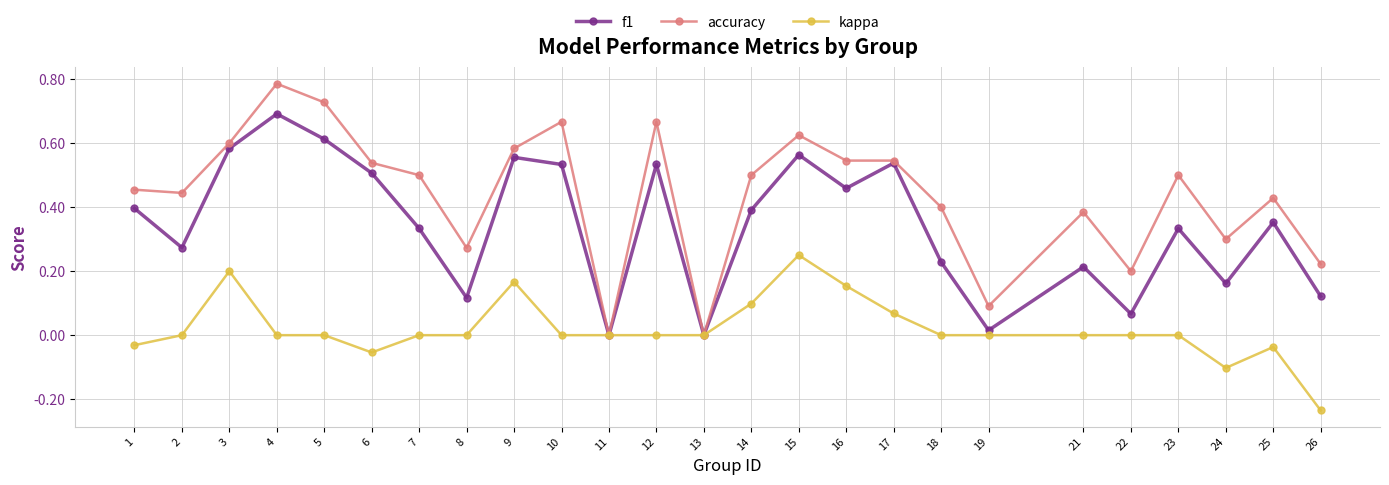

How many interior local peaks does the f1 series have?

8